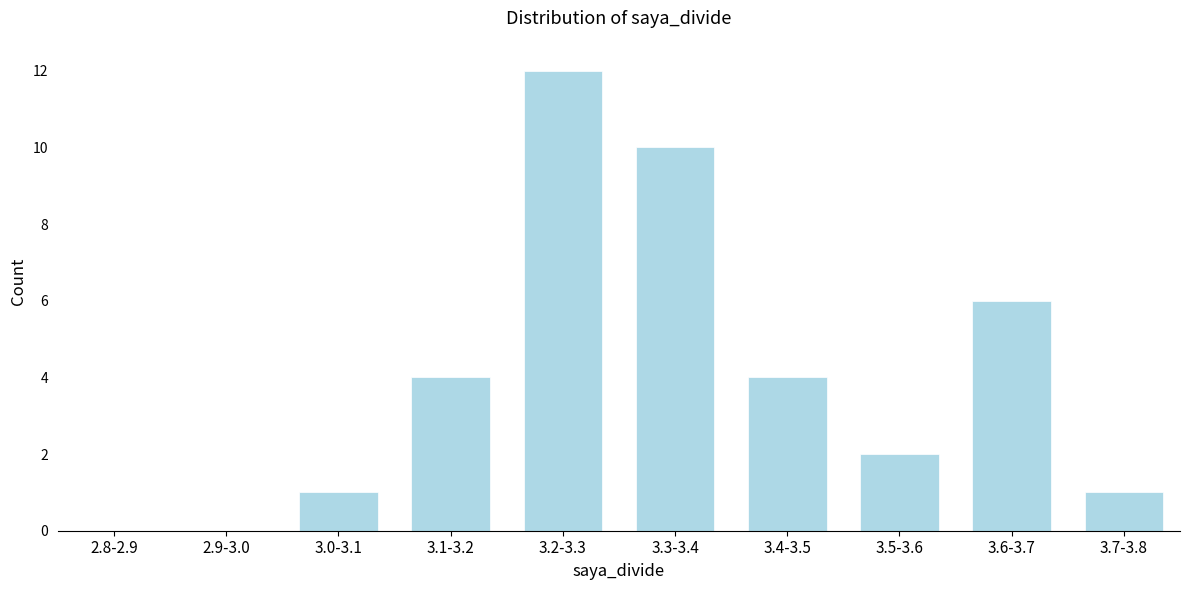

Reading left to right, list all the values displayed in this chart.

2.8-2.9=0	2.9-3.0=0	3.0-3.1=1	3.1-3.2=4	3.2-3.3=12	3.3-3.4=10	3.4-3.5=4	3.5-3.6=2	3.6-3.7=6	3.7-3.8=1